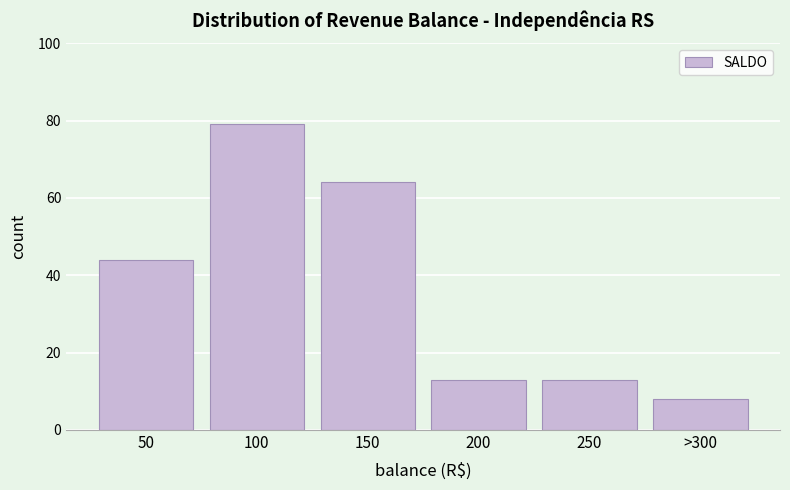

Reading left to right, transcribe all the data shown in this chart.

50=44	100=79	150=64	200=13	250=13	>300=8